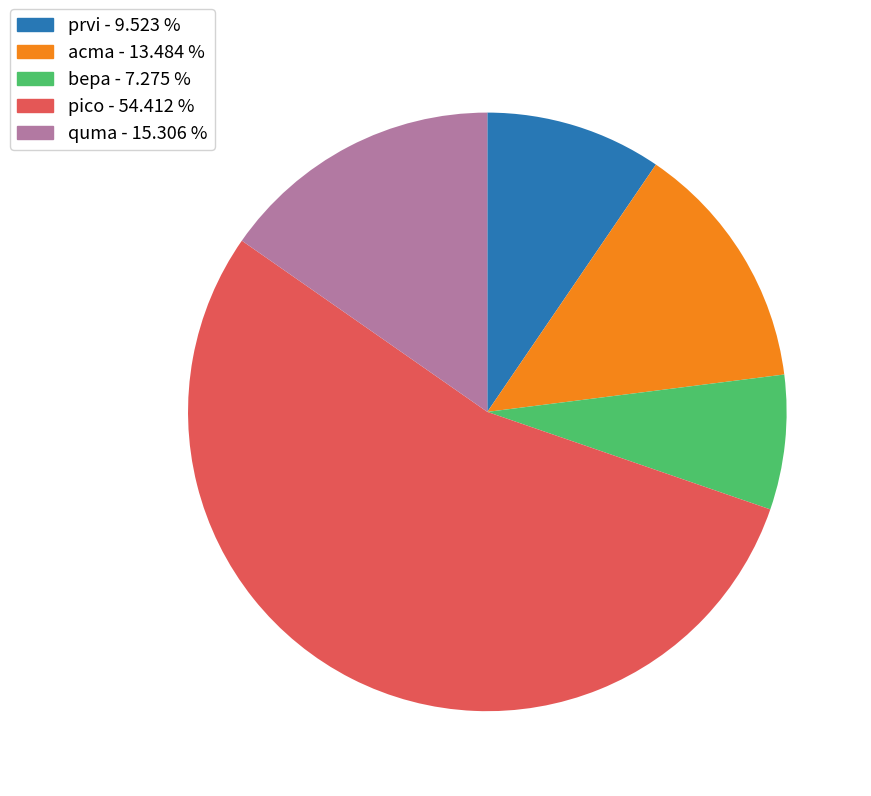

Rank the categories by value from highest to lowest.

pico, quma, acma, prvi, bepa